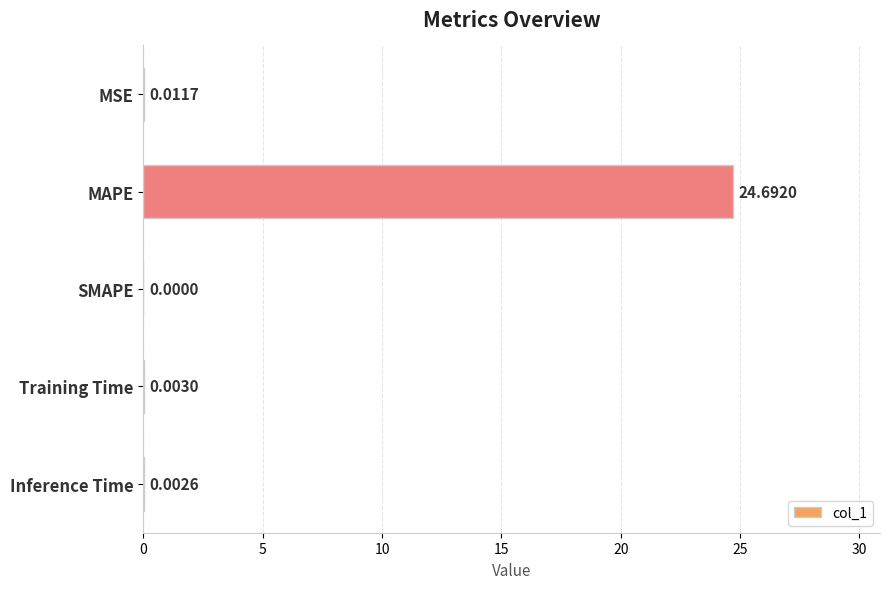

Are the bars horizontal?

Yes